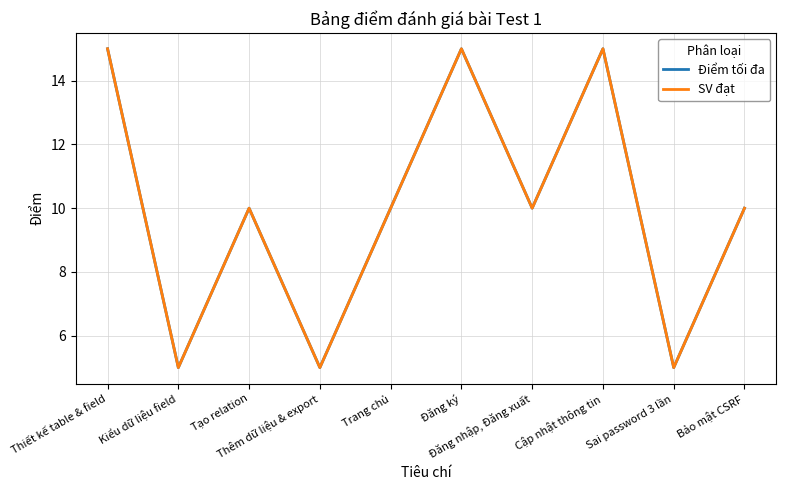

At which label is SV đạt closest to 10?

Tạo relation